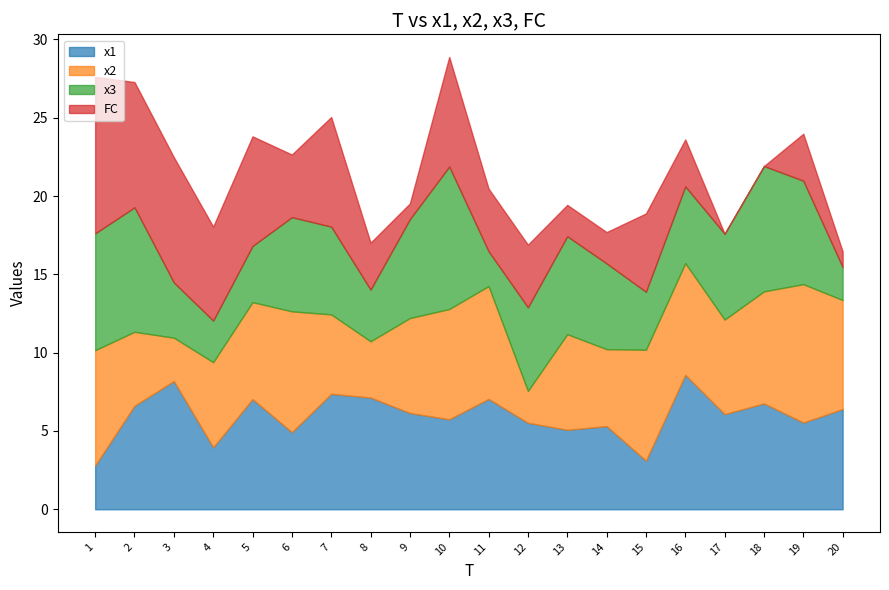

What is the value of the x1 point at the 19th from the left?

5.5